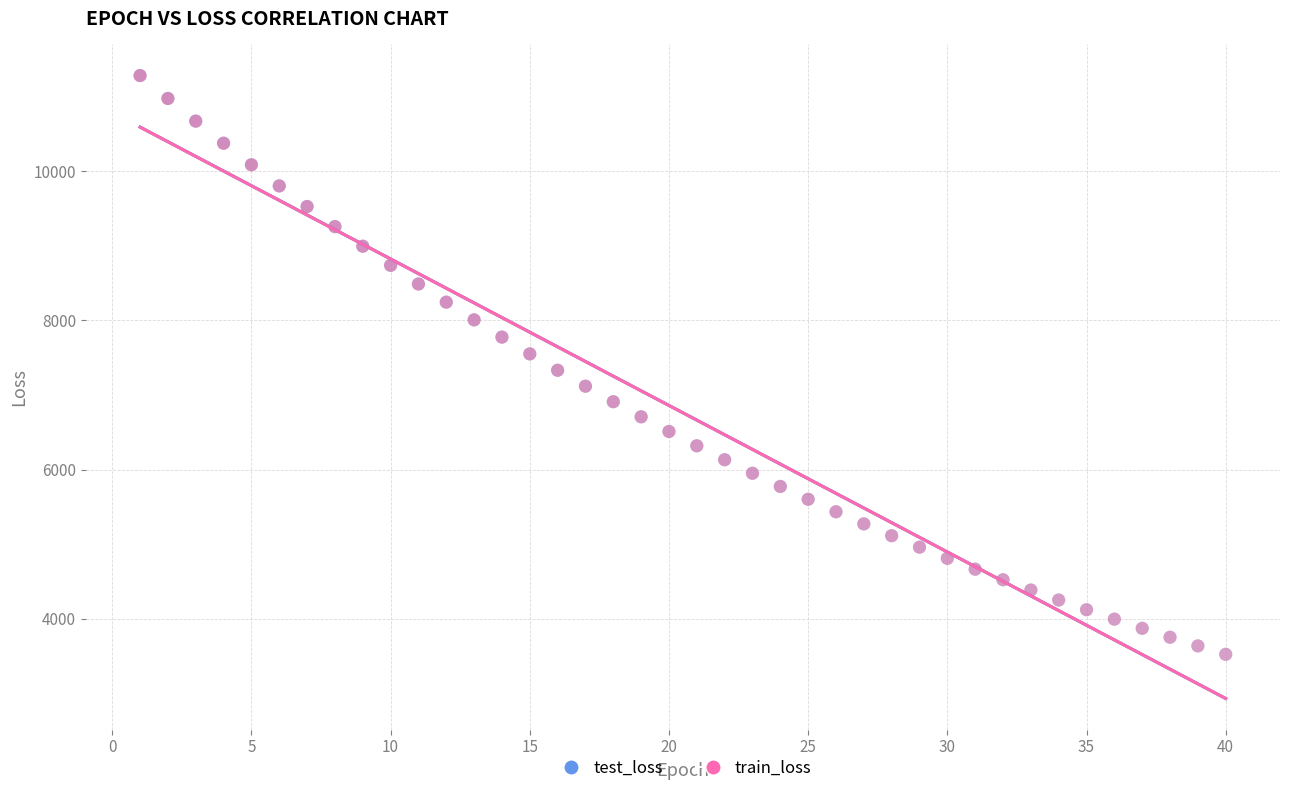

Which series has the largest Y range (max minus min)?

test_loss